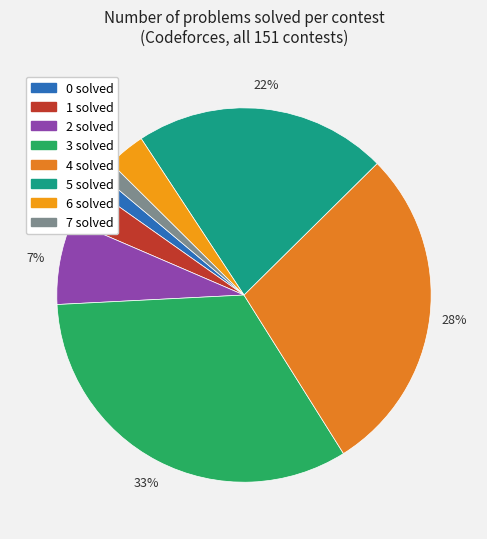

Count the number of slices in the pie.

8